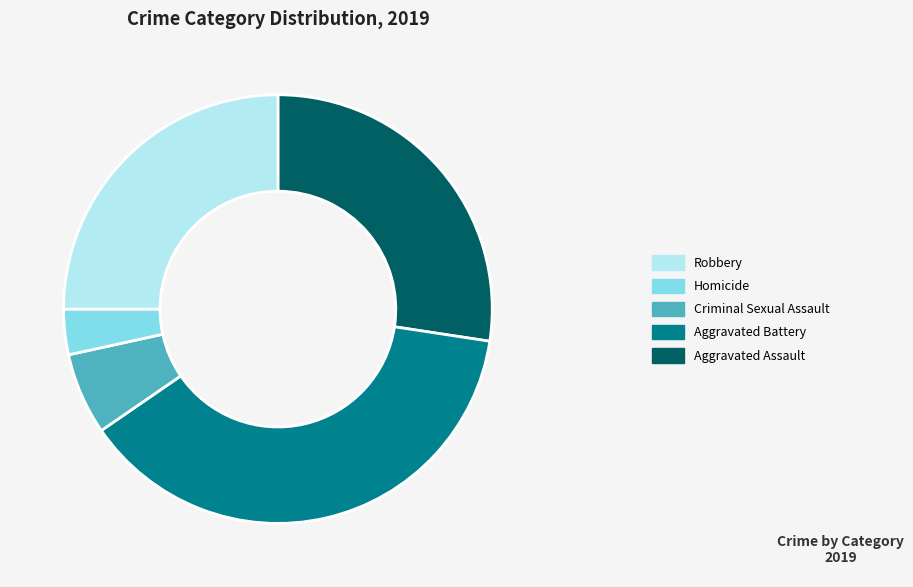

Is there a majority slice in this chart?

No